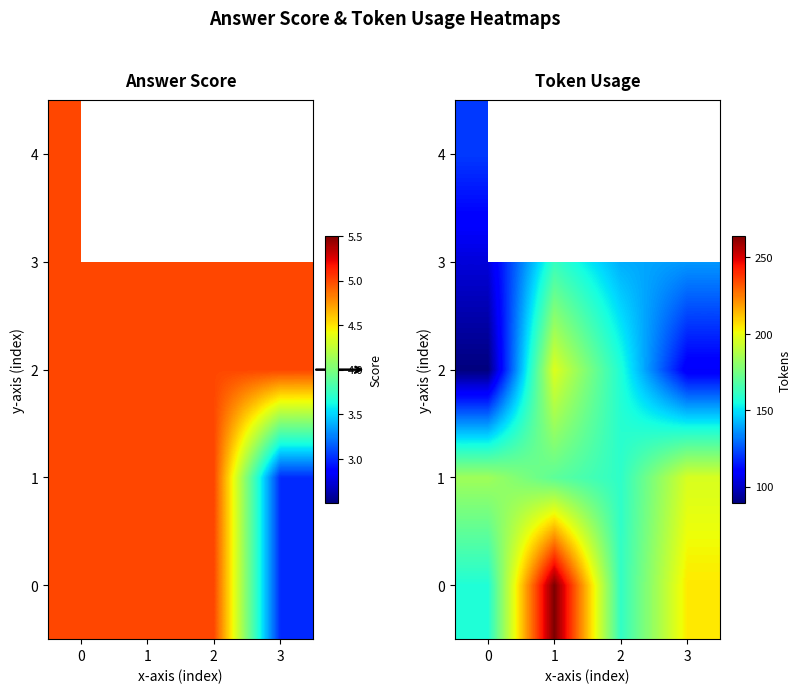

What is the minimum value shown in the chart?

89.0